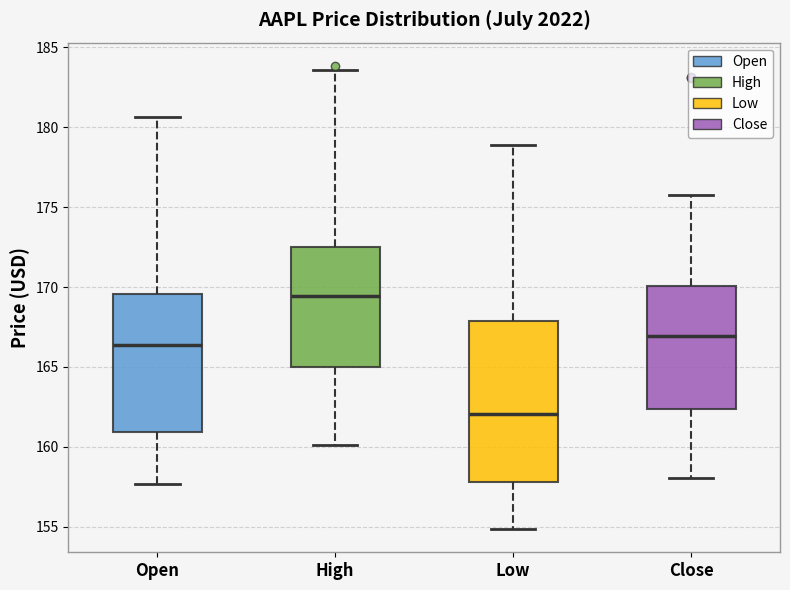

Which box has the lowest median line?

Low